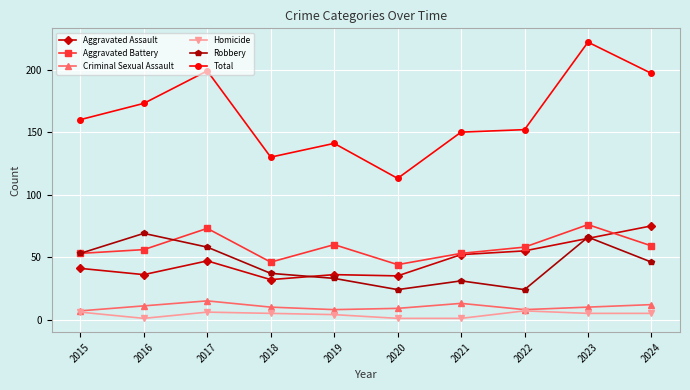

At how many categories does at least one series exceed 116?

9